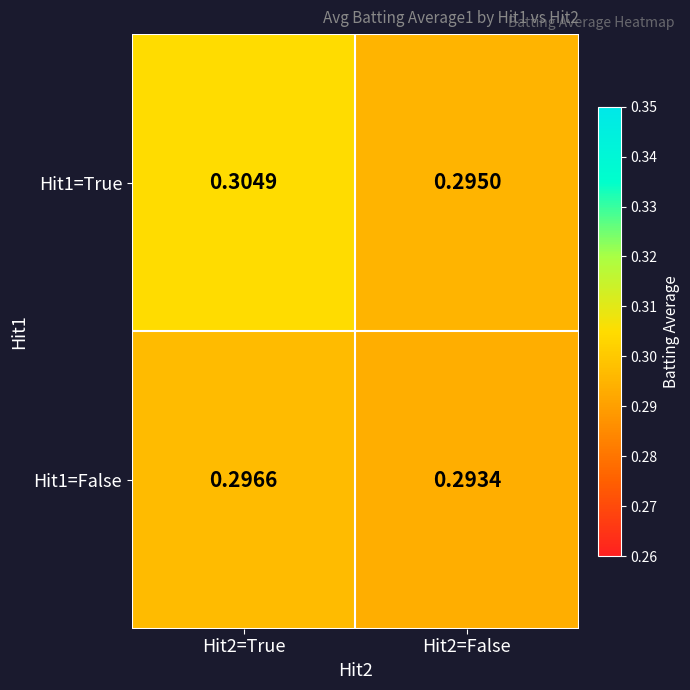

Is the value of Hit1=True at Hit2=False greater than the value of Hit1=False at Hit2=False?

Yes